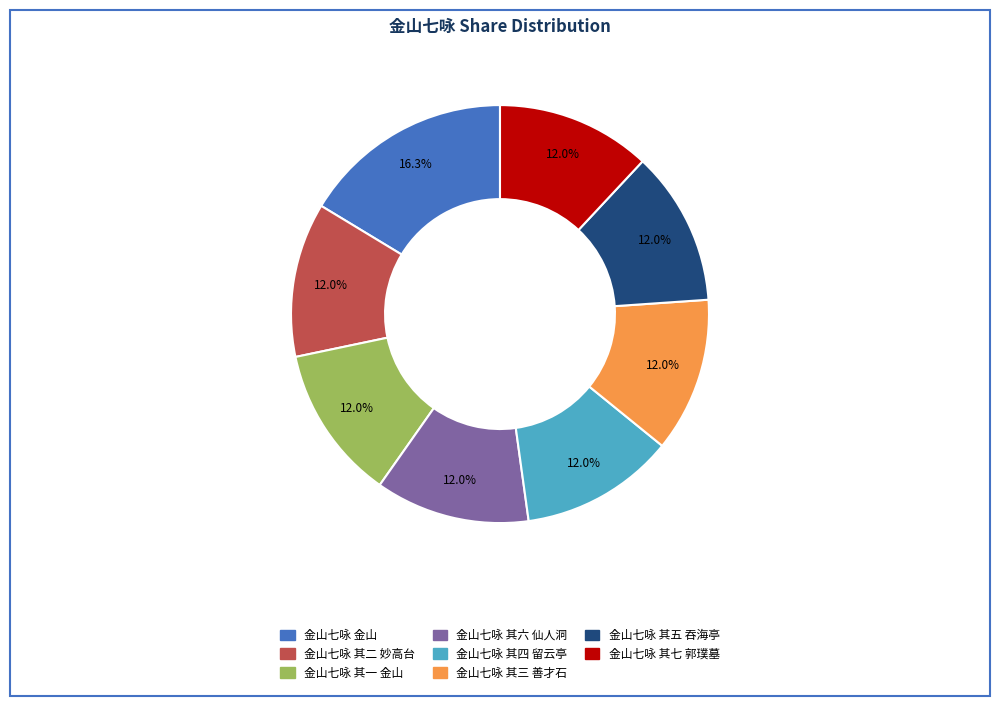

What is the total percentage of 金山七咏 其七 郭璞墓 and 金山七咏 其四 留云亭?

23.9%